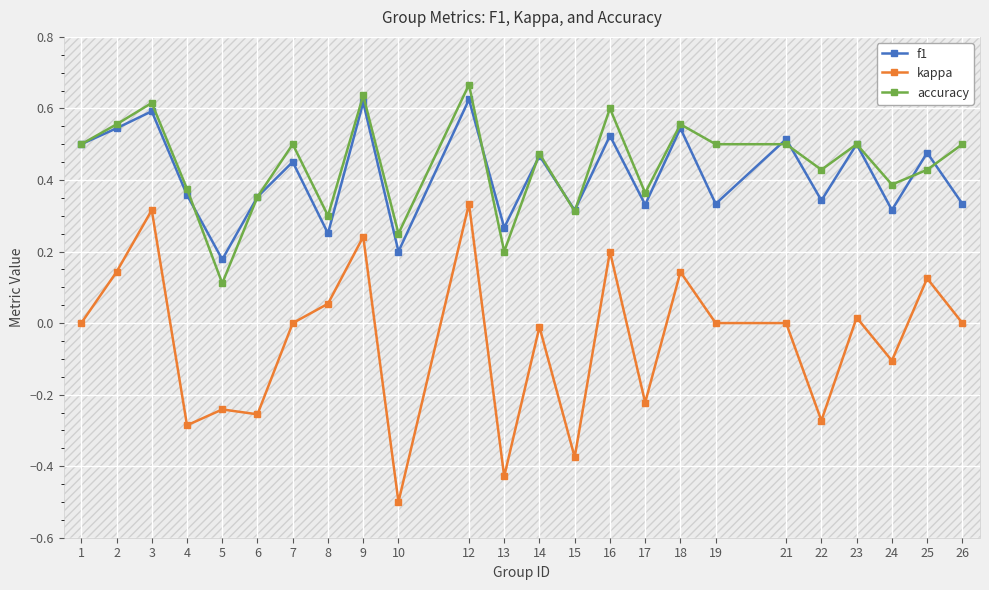

At which category is the sum across all series the highest?

12